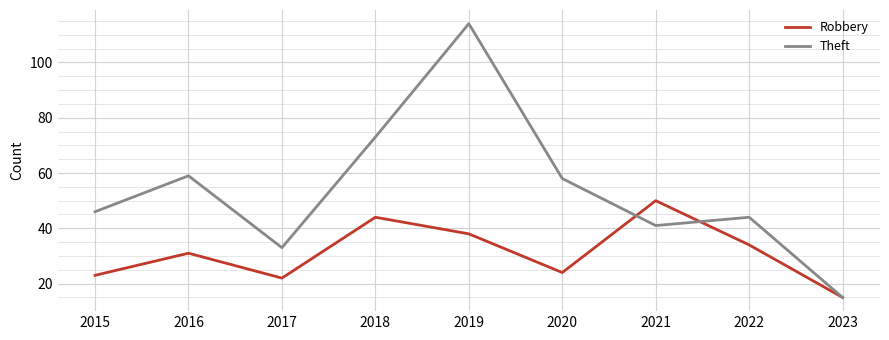

Which series has the largest range (max minus min)?

Theft